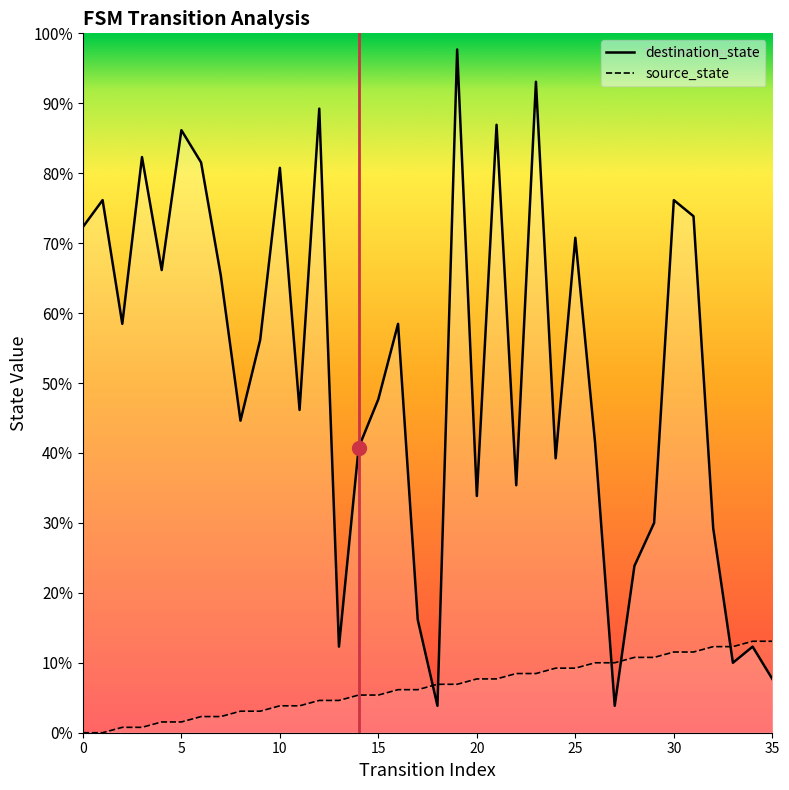

Which has a higher value, 20 or 19?

19